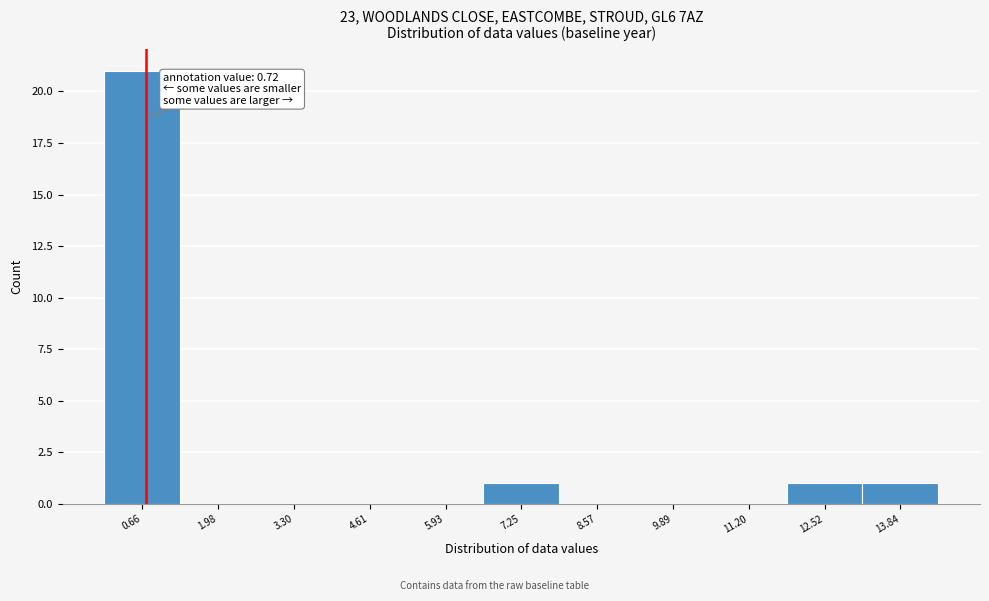

Over which range of the x-axis is the bar tallest?

0.0 to 1.4